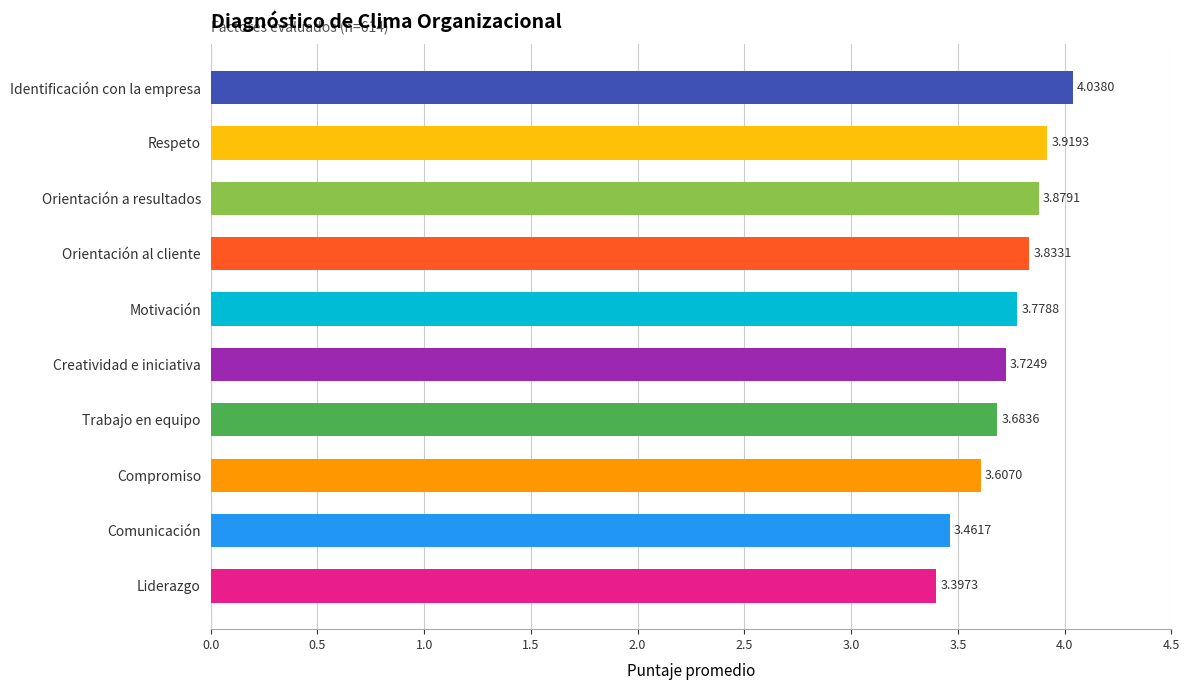

What is the smallest value displayed?

3.4